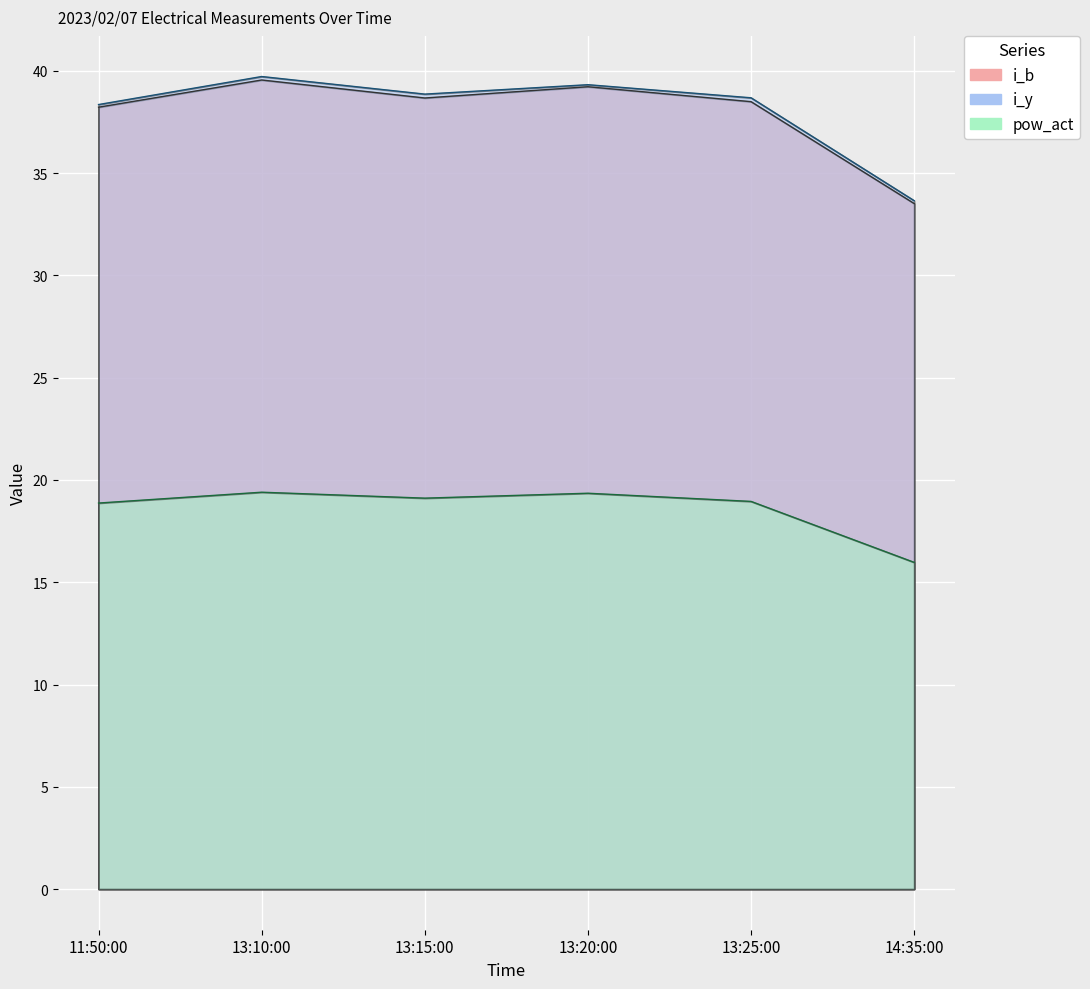

Where does the pow_act series first go above 19?

13:10:00